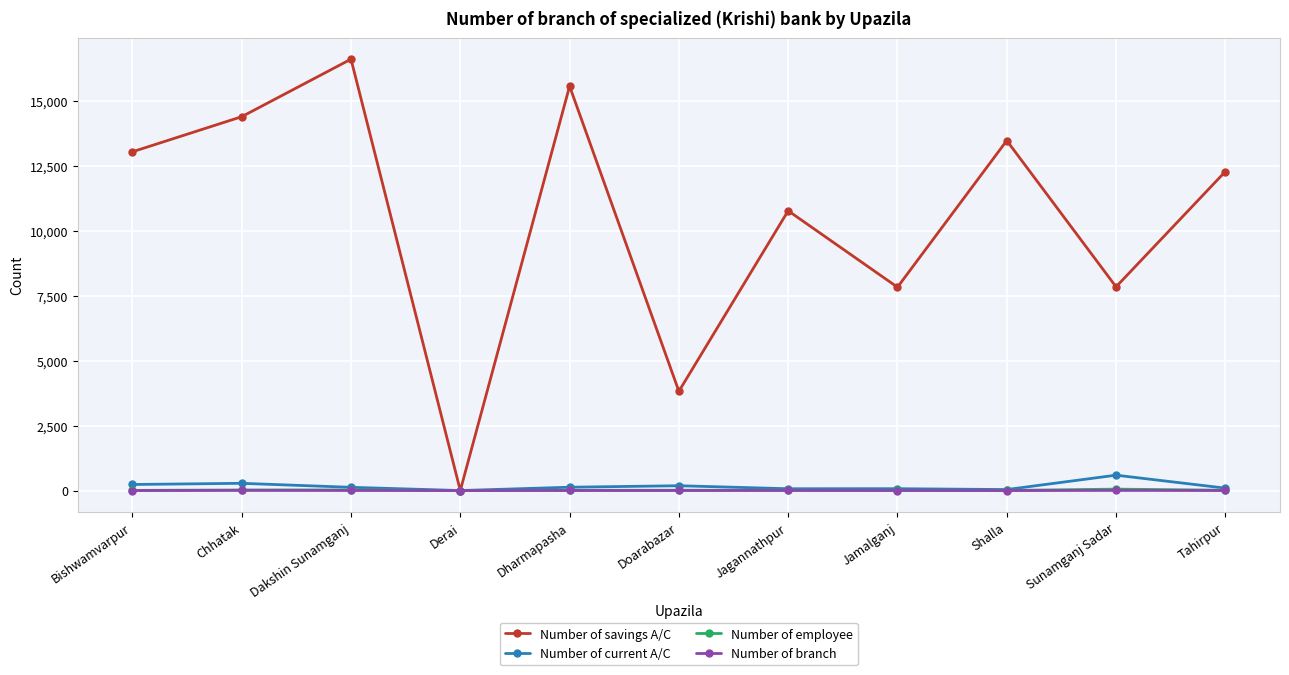

In Number of savings A/C, how many points are higher than both neighbors (excluding endpoints)?

4